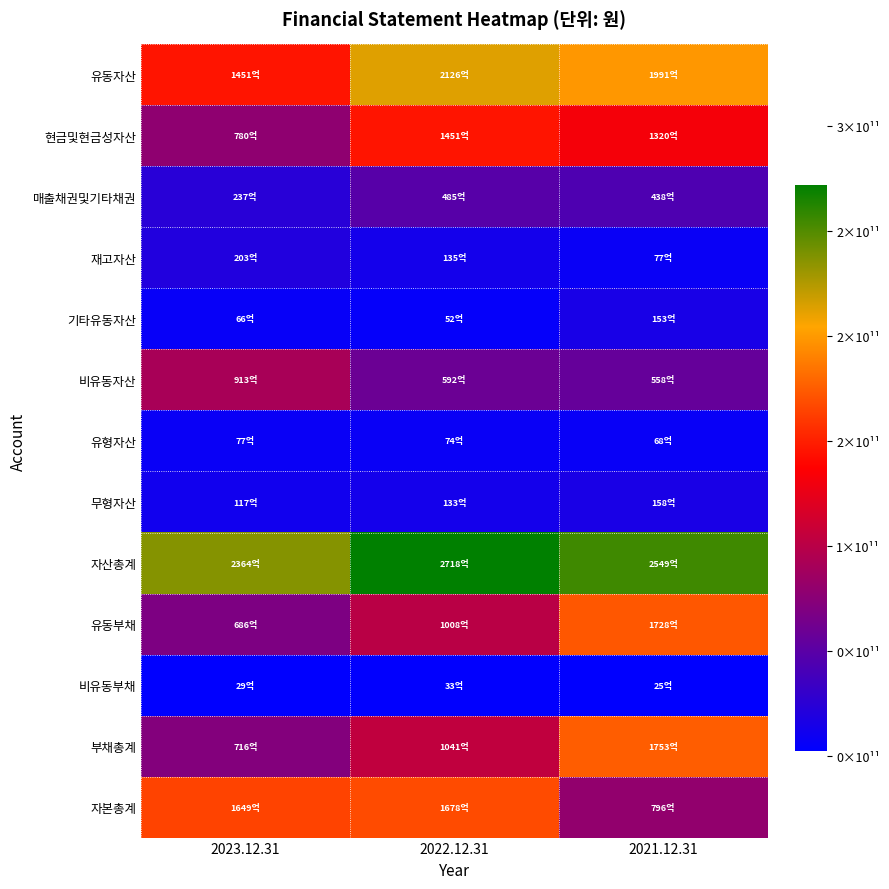

Between 2021.12.31 and 2022.12.31, which is larger?

2022.12.31